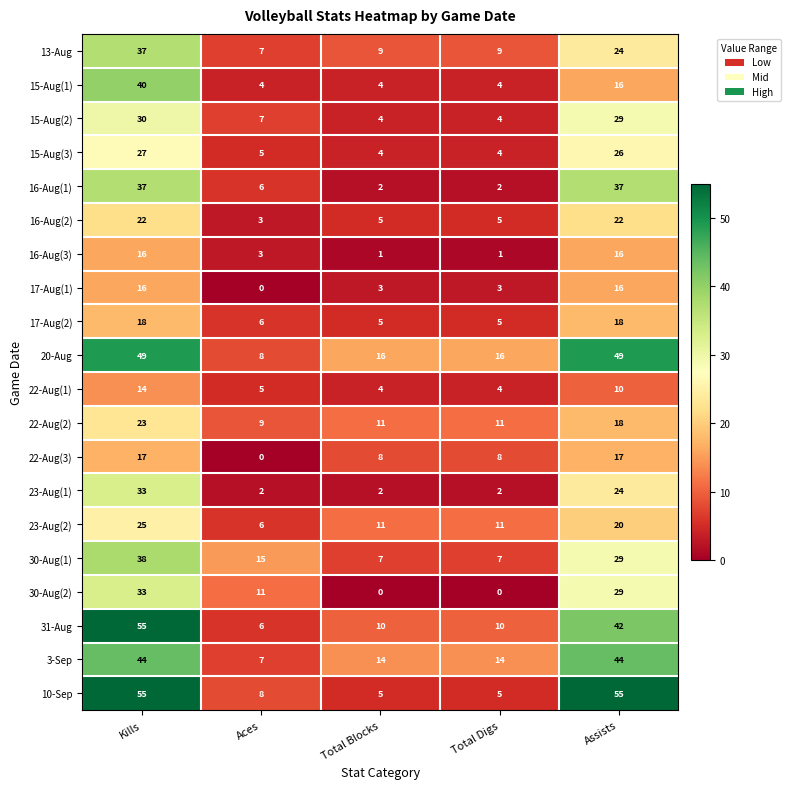

The value of 16-Aug(3) at Total Blocks is 1. True or false?

True